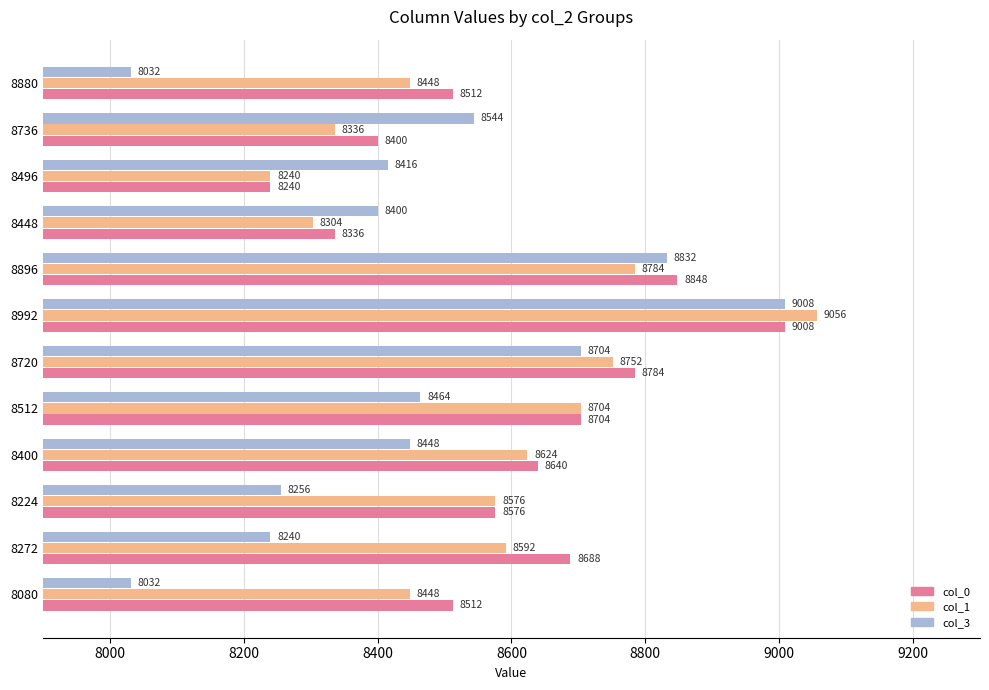

Rank the series by their average value, from highest to lowest.

col_0, col_1, col_3